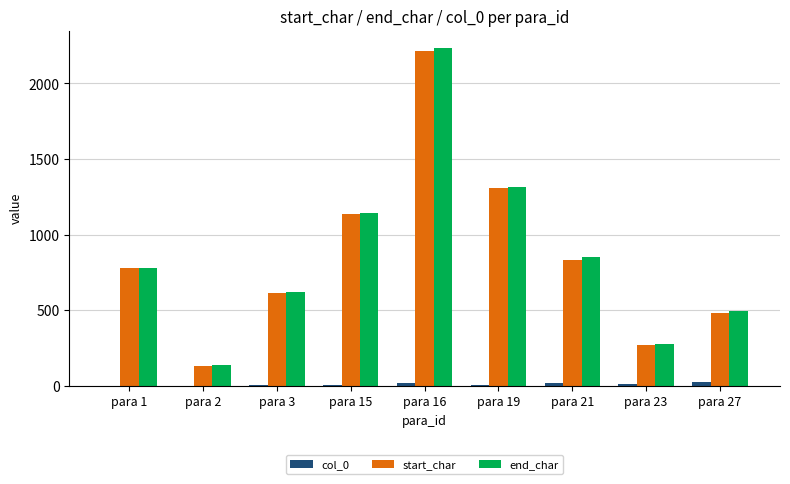

What is the total value across all series at para 1?

1558